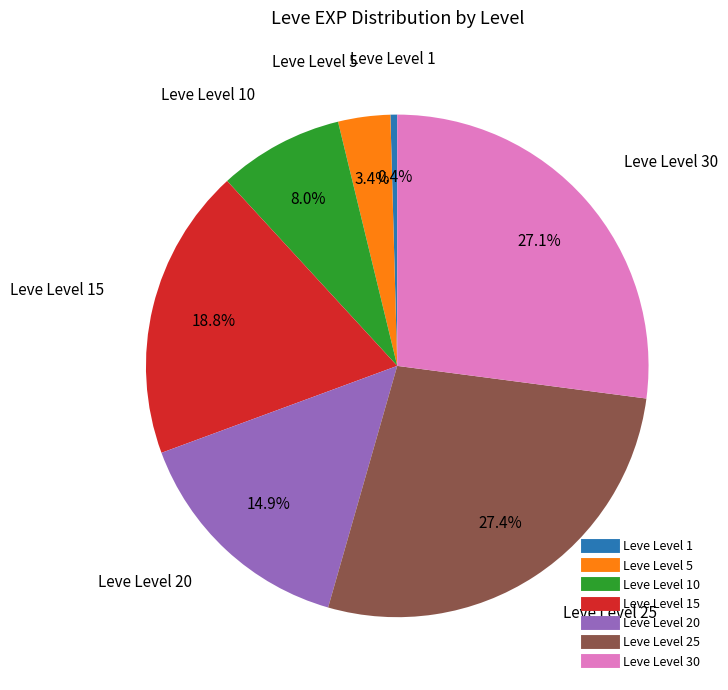

Does any single category account for the majority?

No